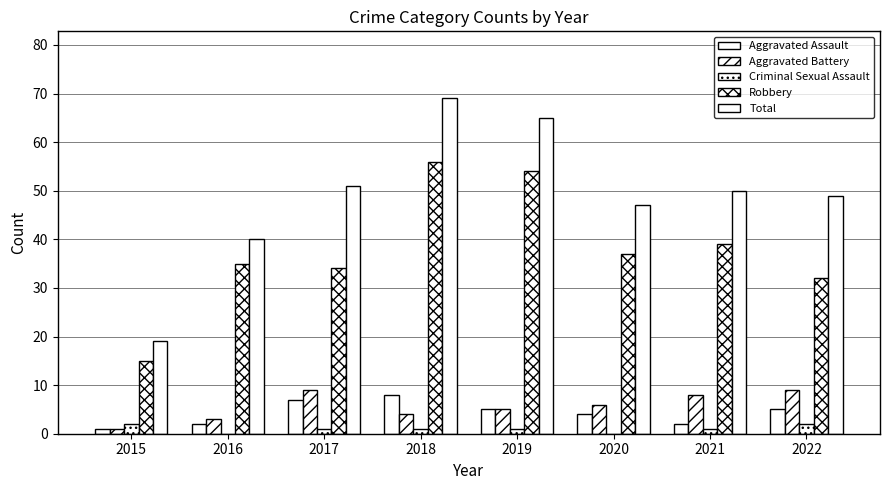

How many groups of bars are there?

8